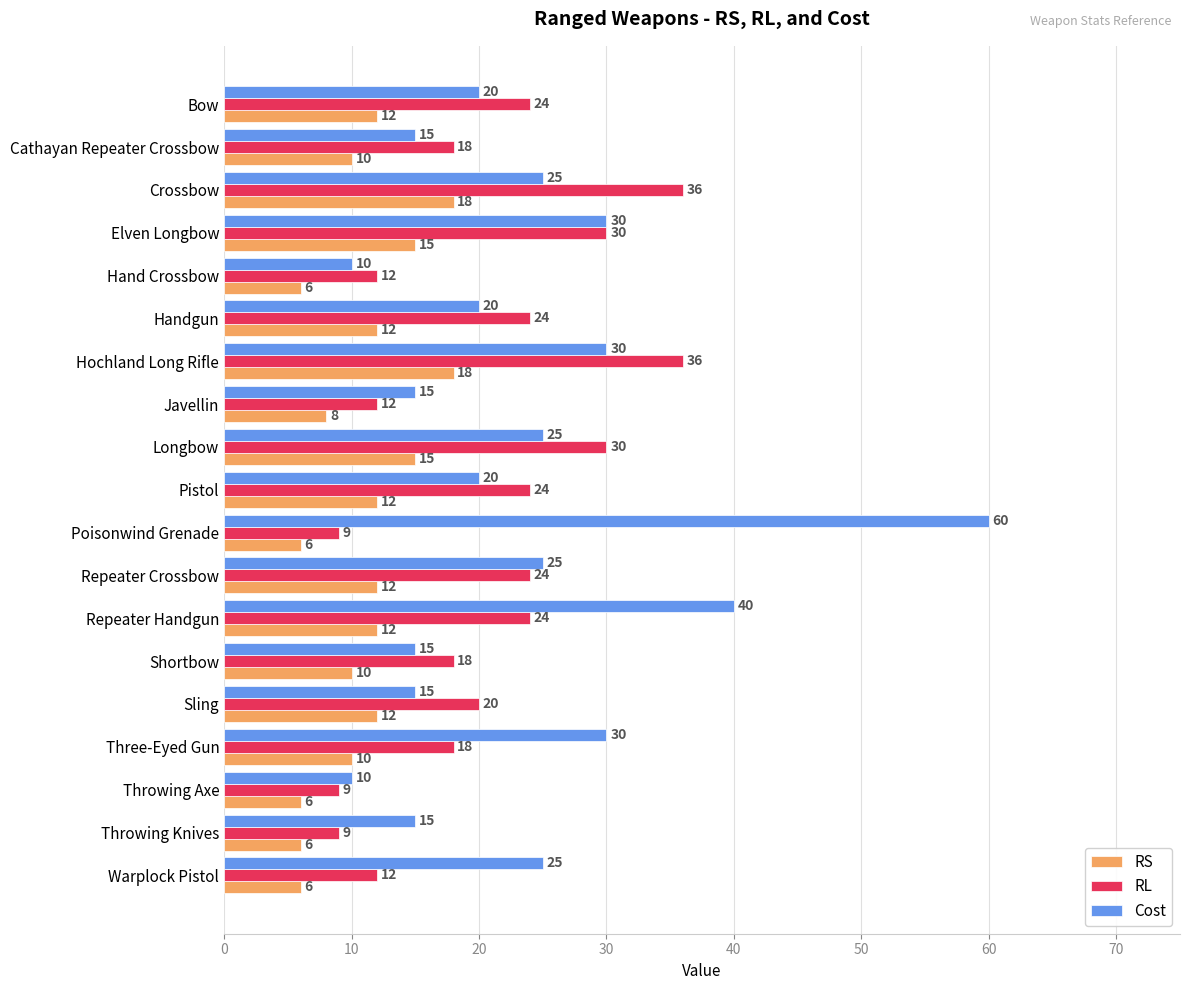

What are all the series names shown in the legend?

RS, RL, Cost